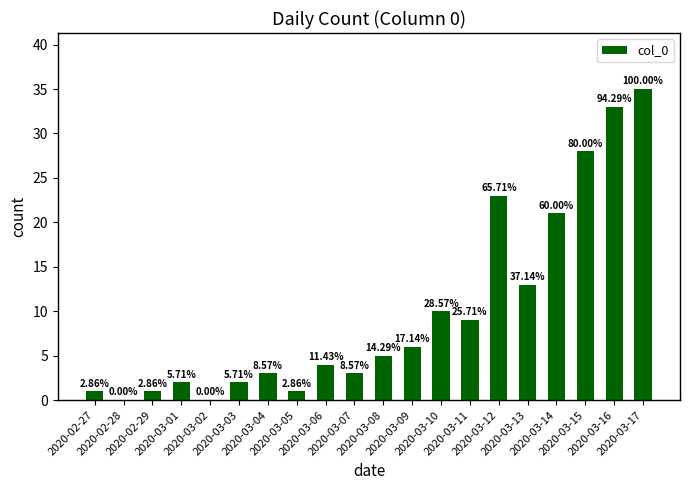

What is the label of the 11th bar from the left?

2020-03-08